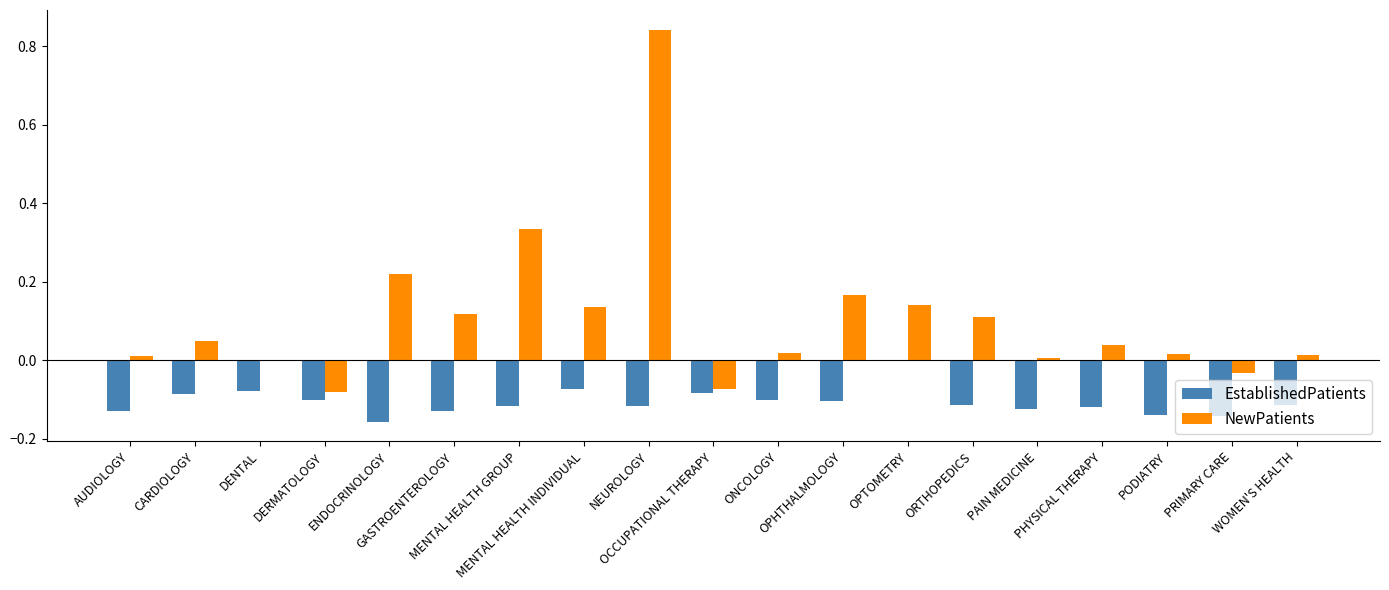

Which series has the largest total across all categories?

NewPatients